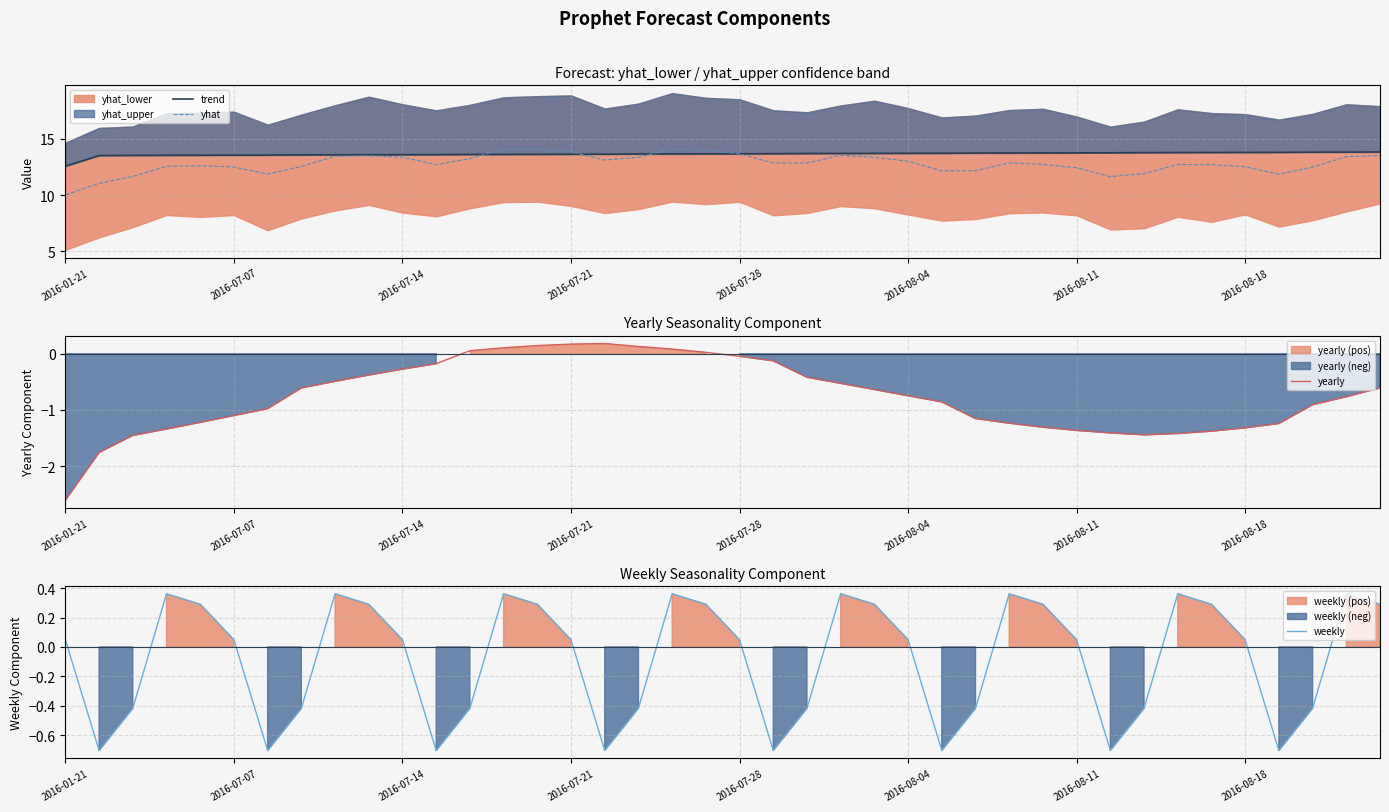

Where is the first local maximum for yearly?

16